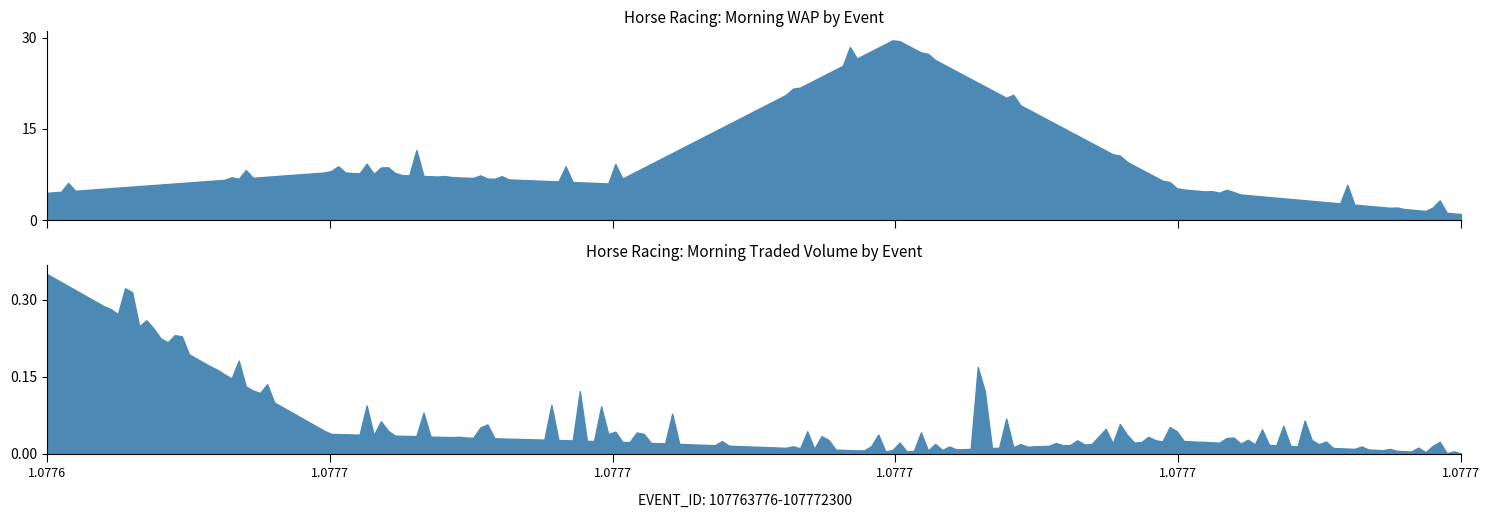

Is the value of PPWAP at 107763782 greater than the value of MORNINGTRADEDVOL at 107763800?

No